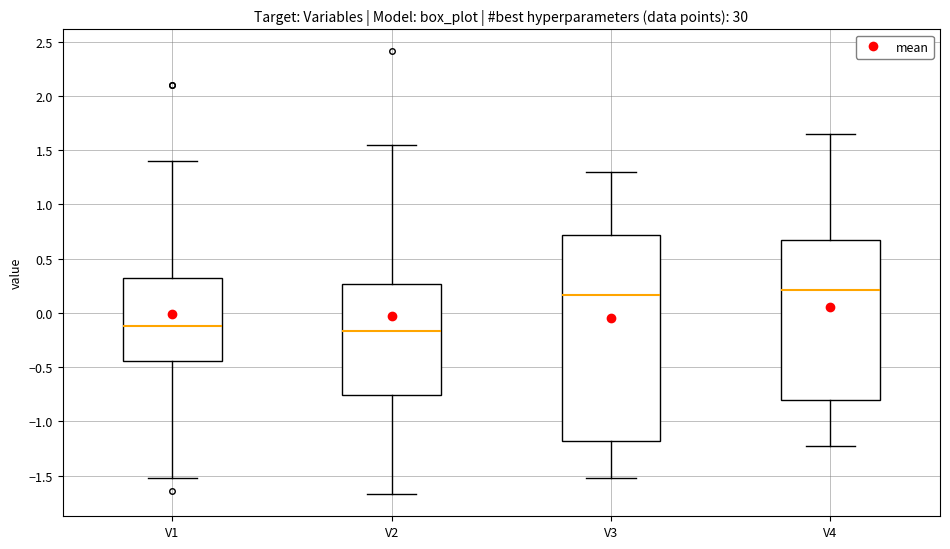

Reading left to right, transcribe this box plot: for each box, give where its median line is, the range the box spans, and where its two whiskers end, as read against the y-axis. The values are not printed on the chart, so give them approximately, as read against the axis.

V1: median -0.10, box -0.45 to 0.30, whiskers -1.50 to 1.40
V2: median -0.15, box -0.75 to 0.25, whiskers -1.65 to 1.55
V3: median 0.15, box -1.20 to 0.70, whiskers -1.50 to 1.30
V4: median 0.20, box -0.80 to 0.65, whiskers -1.20 to 1.65